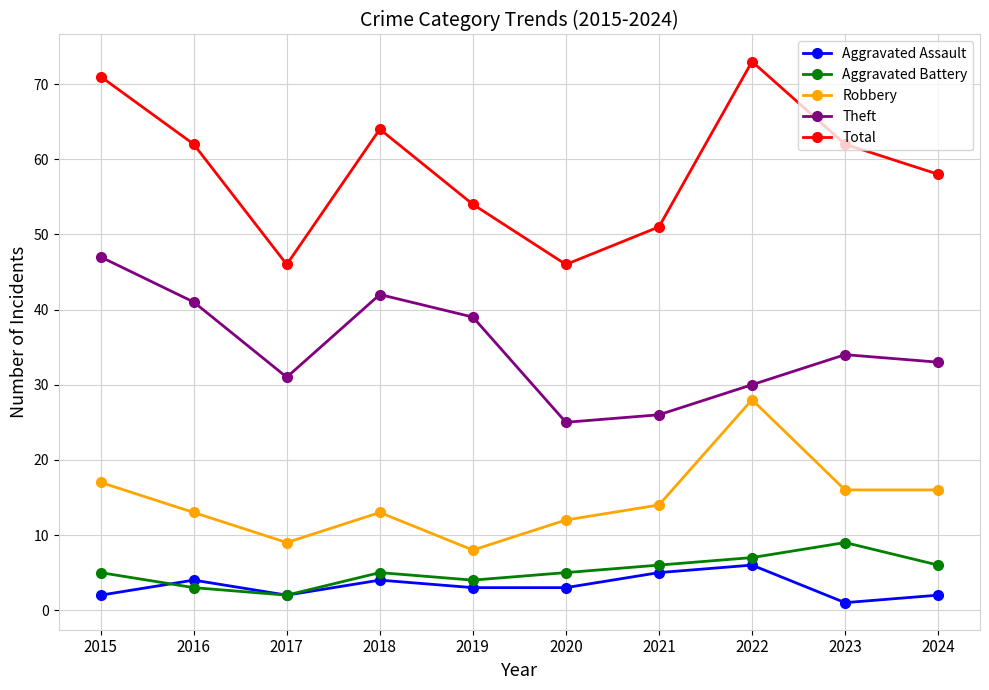

Reading right to left, what are all the values shown in this chart?

Aggravated Assault: 2024=2	2023=1	2022=6	2021=5	2020=3	2019=3	2018=4	2017=2	2016=4	2015=2
Aggravated Battery: 2024=6	2023=9	2022=7	2021=6	2020=5	2019=4	2018=5	2017=2	2016=3	2015=5
Robbery: 2024=16	2023=16	2022=28	2021=14	2020=12	2019=8	2018=13	2017=9	2016=13	2015=17
Theft: 2024=33	2023=34	2022=30	2021=26	2020=25	2019=39	2018=42	2017=31	2016=41	2015=47
Total: 2024=58	2023=62	2022=73	2021=51	2020=46	2019=54	2018=64	2017=46	2016=62	2015=71